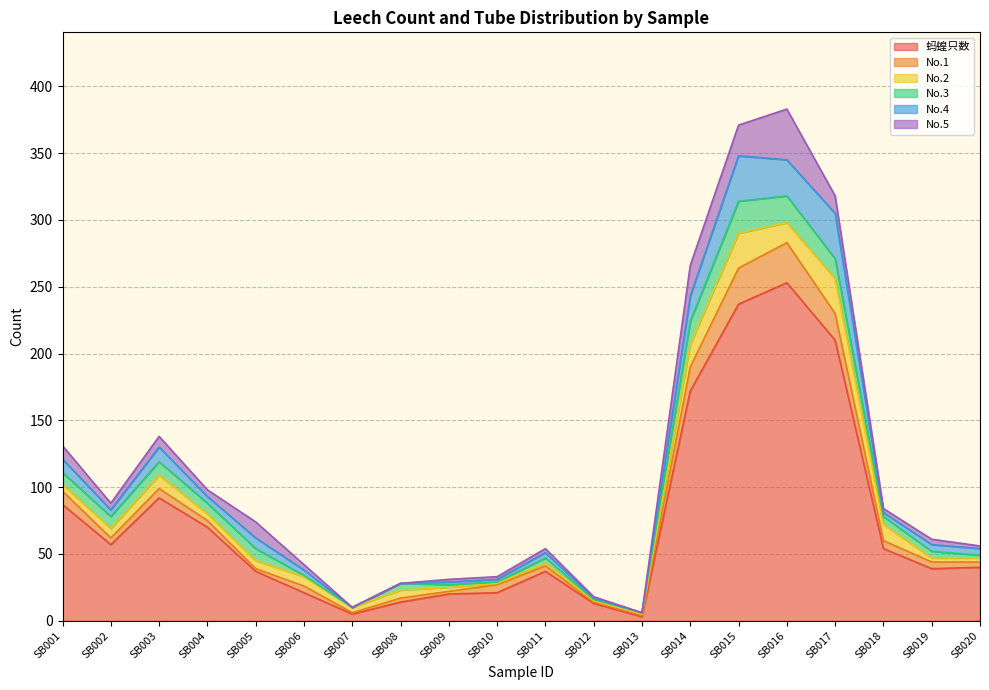

Is the value of No.4 at SB009 greater than the value of No.5 at SB008?

Yes